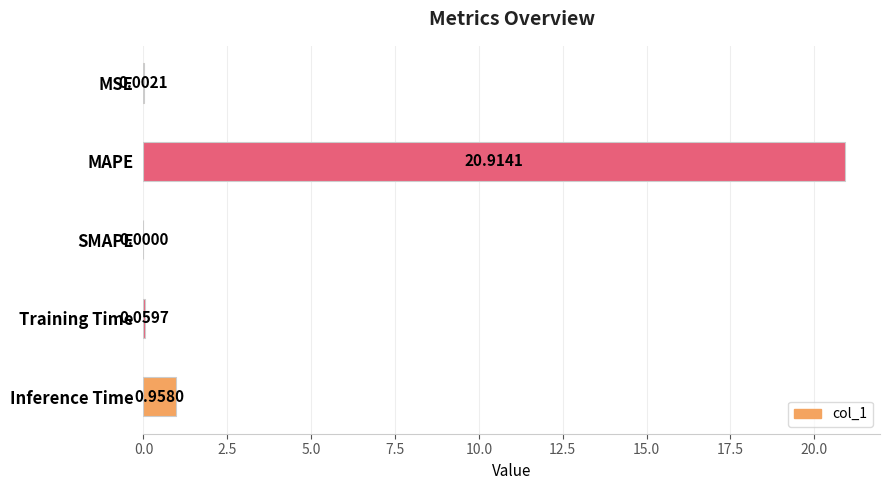

Where is the data nearest to the value 10?

Inference Time